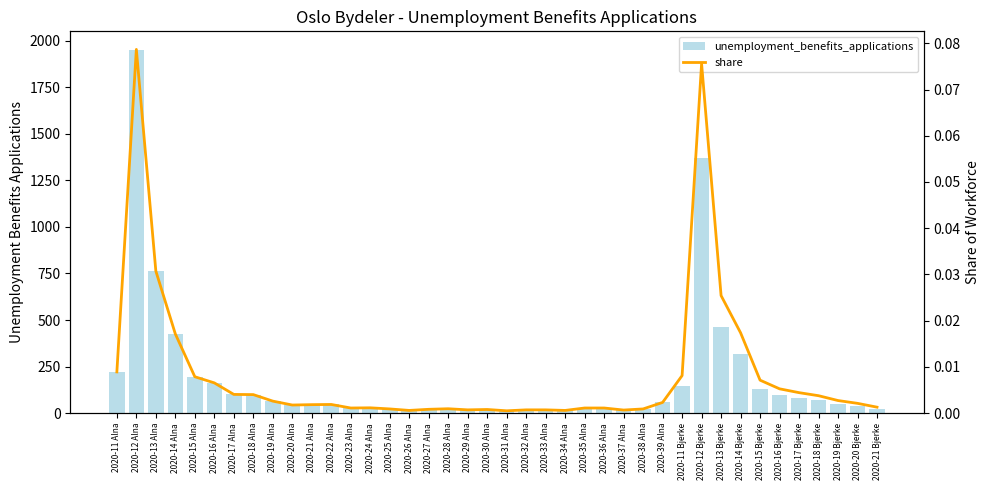

True or false: share has a value of 0.0 at 2020-11 Bjerke.

True